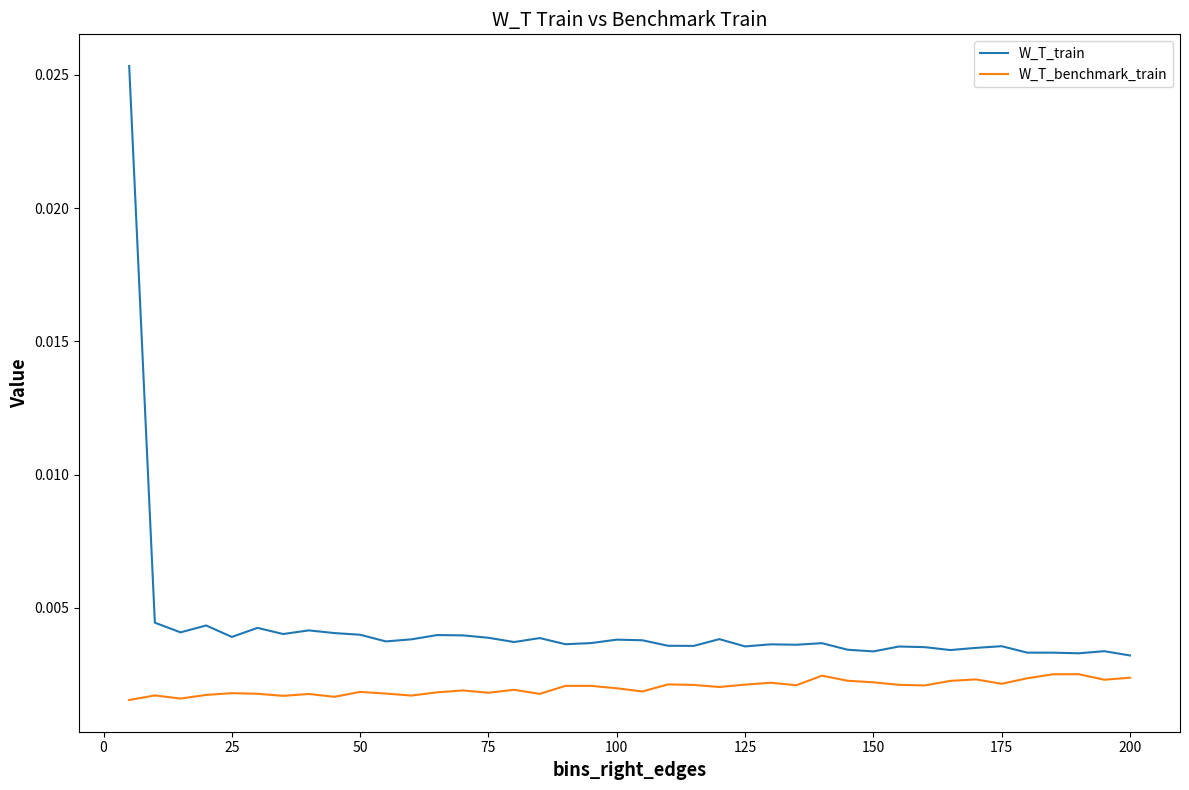

Which series has the largest range (max minus min)?

W_T_train